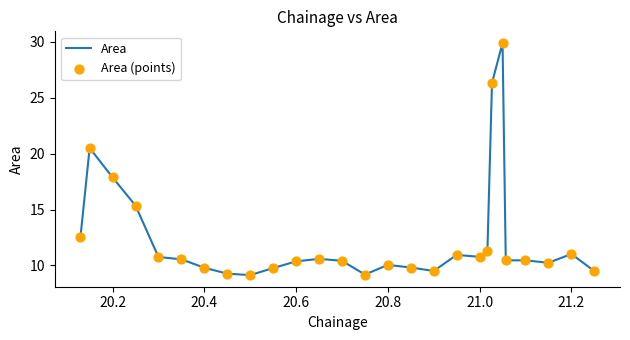

What is the minimum value shown in the chart?

9.1